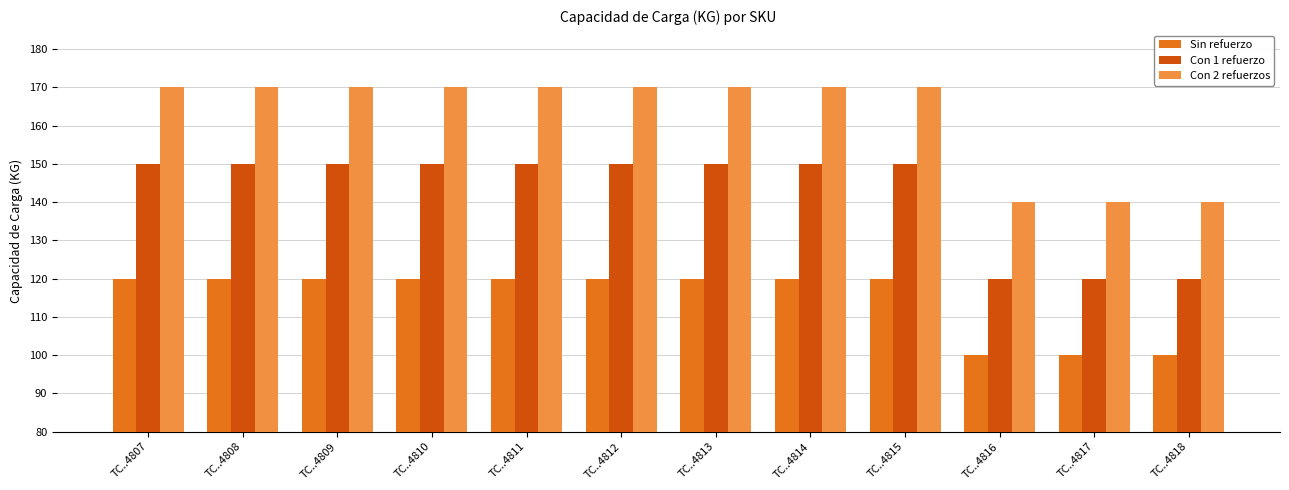

What is the spread (max minus min) of values at TC..4812?

50